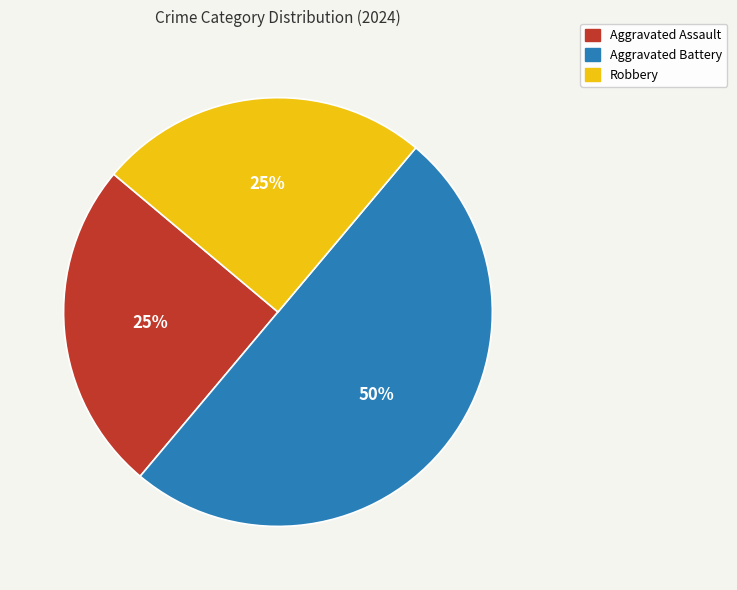

Do Aggravated Battery and Aggravated Assault together represent more than half of the pie?

Yes